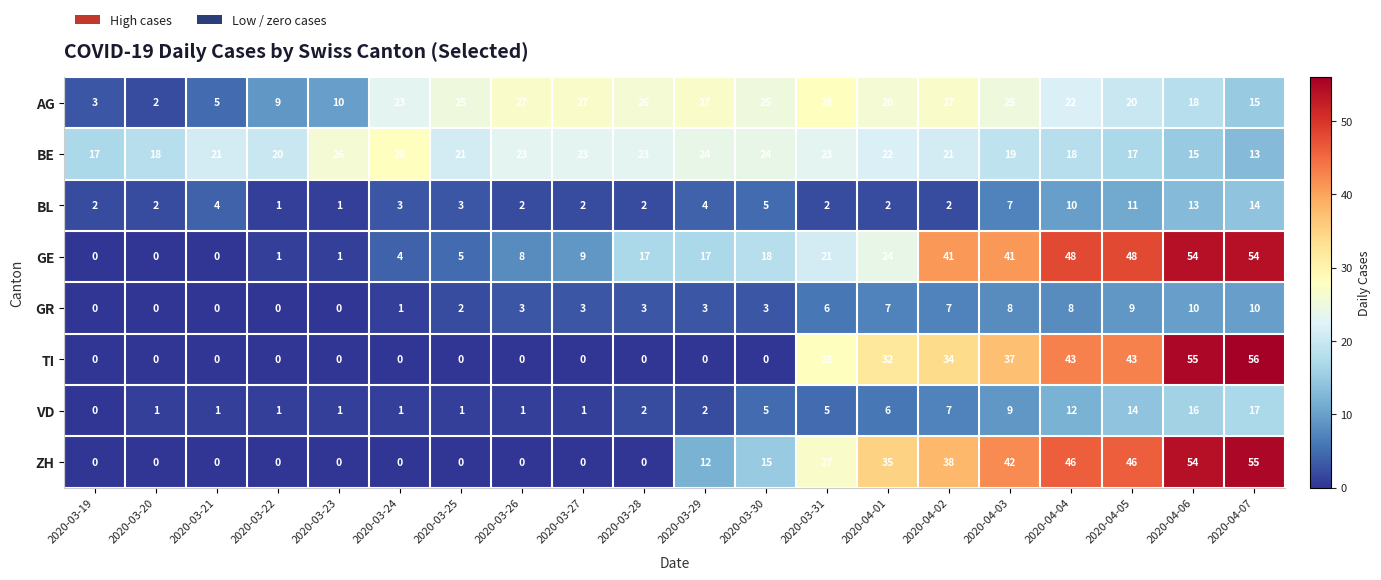

The GE series shows 41 at 2020-04-02. True or false?

True